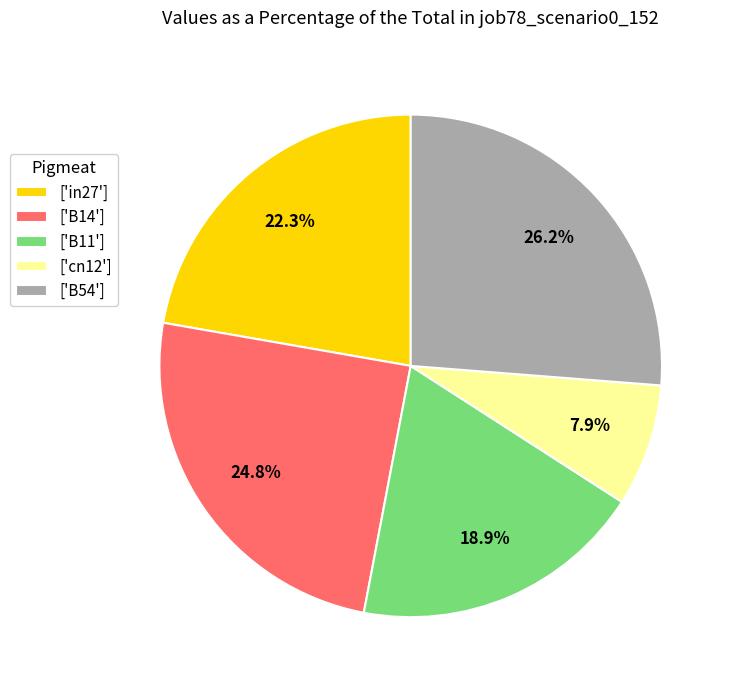

How many segments does this pie chart have?

5